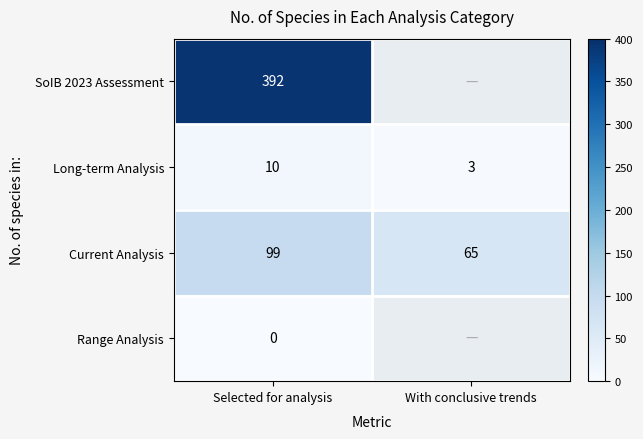

Which has a higher value, With conclusive trends or Selected for analysis?

Selected for analysis